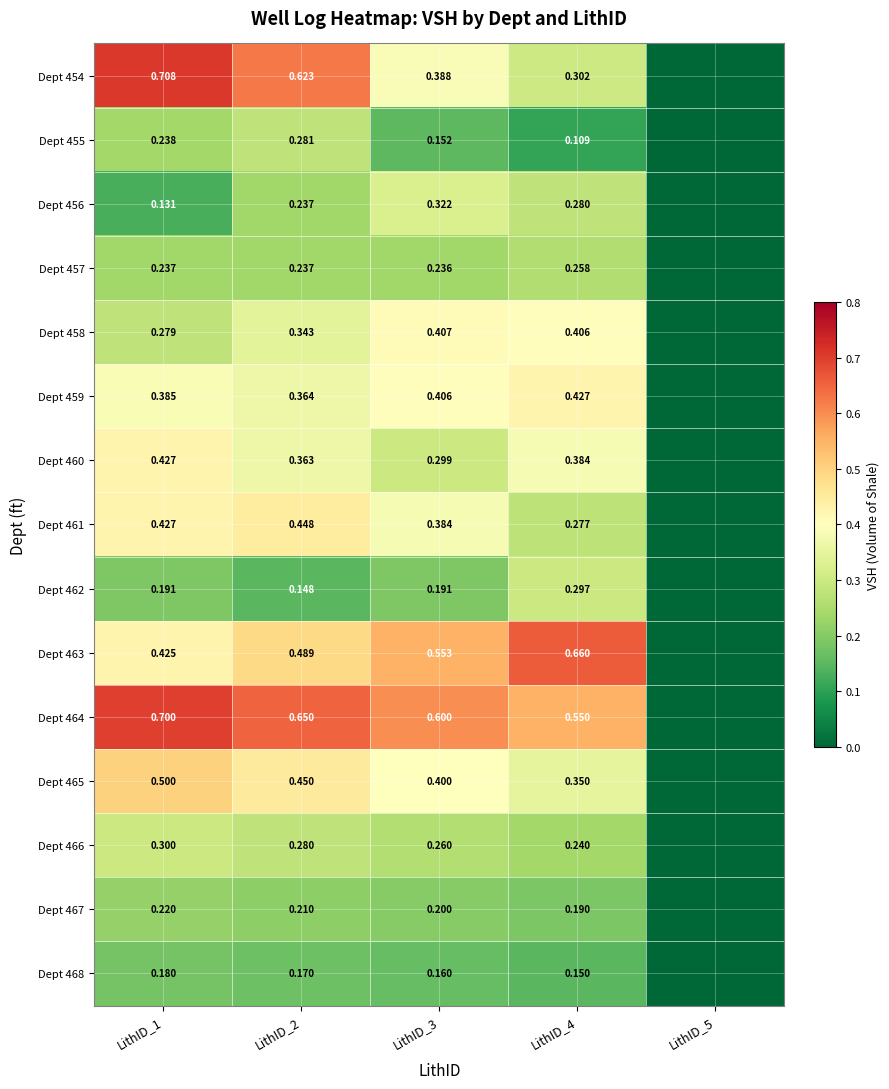

How many values in Dept 454 are above zero?

4